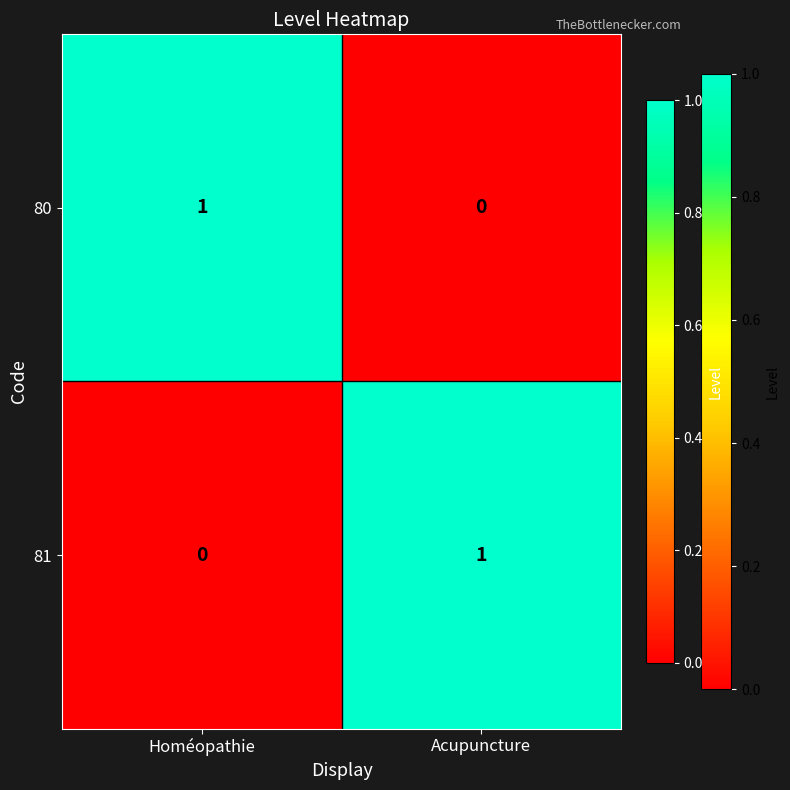

How many data points does each series have?

2